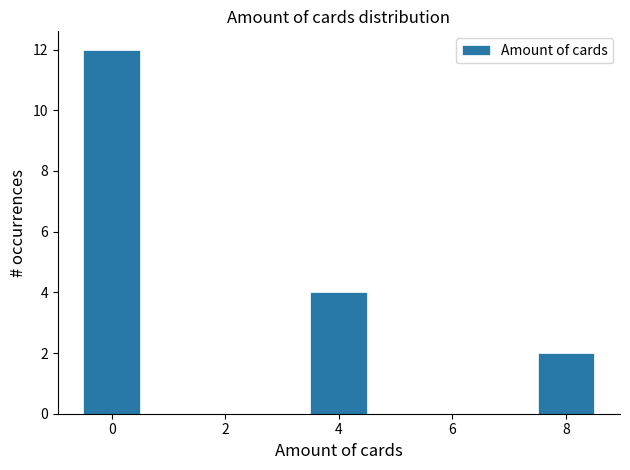

Reading left to right, list every bar in this chart as the range it spans on the x-axis followed by its height. Neither the bar edges nor the heights are printed on the chart, so give them approximately, as read against the axes.

-0.5 to 0.5: 12
0.5 to 1.5: 0
1.5 to 2.5: 0
2.5 to 3.5: 0
3.5 to 4.5: 4
4.5 to 5.5: 0
5.5 to 6.5: 0
6.5 to 7.5: 0
7.5 to 8.5: 2